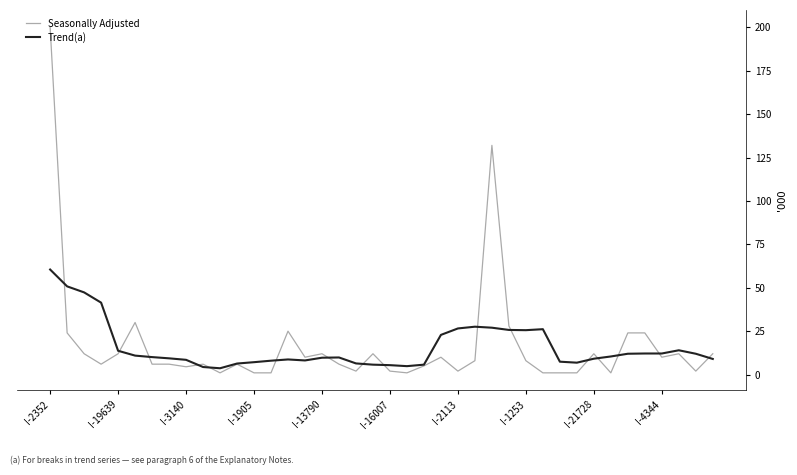

List the series in order of their peak value, highest first.

Seasonally Adjusted, Trend(a)